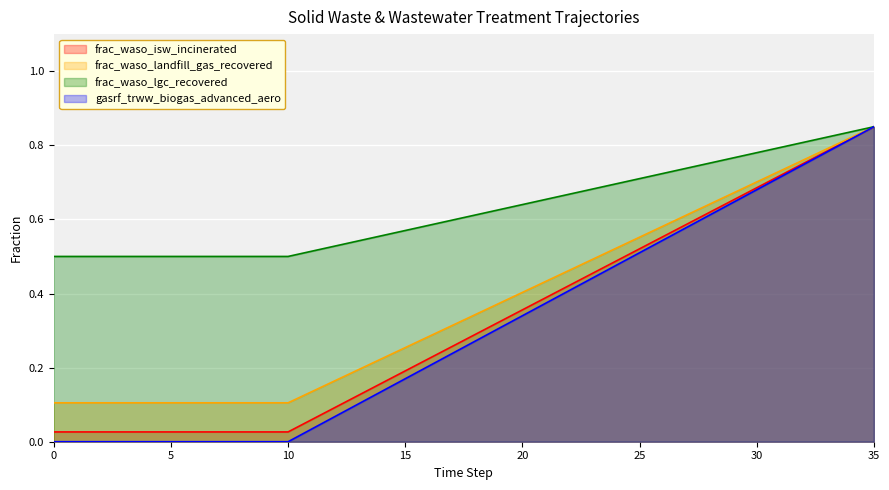

How many lines are shown in the chart?

4